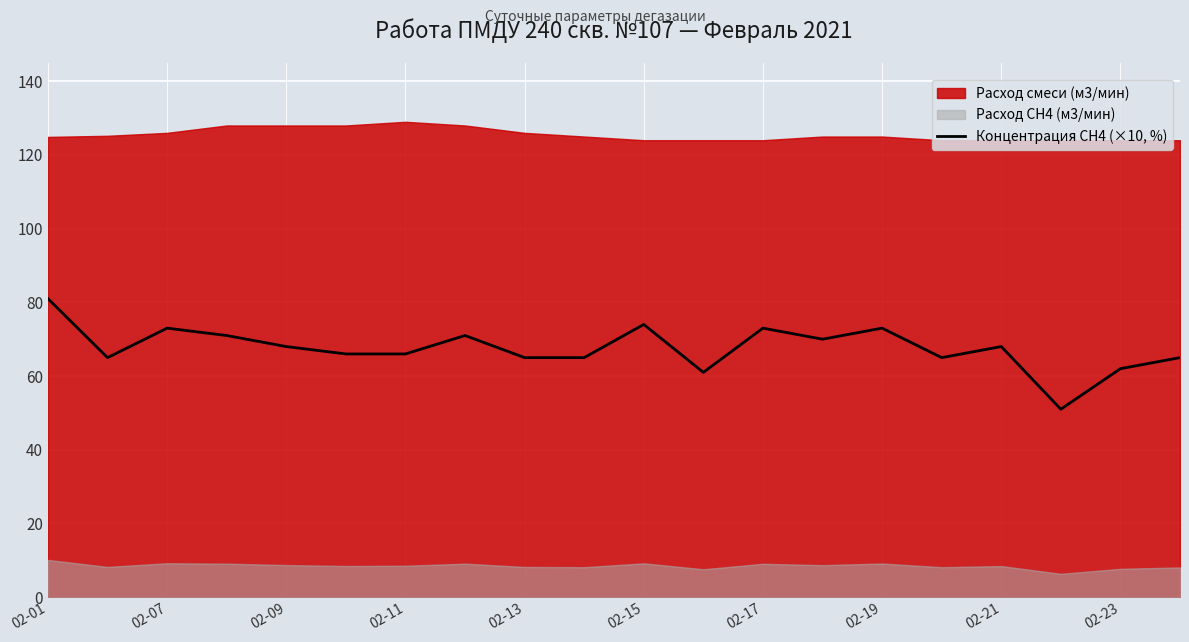

True or false: Концентрация СН4 (×10, %) has a value of 66 at 02-11.

True